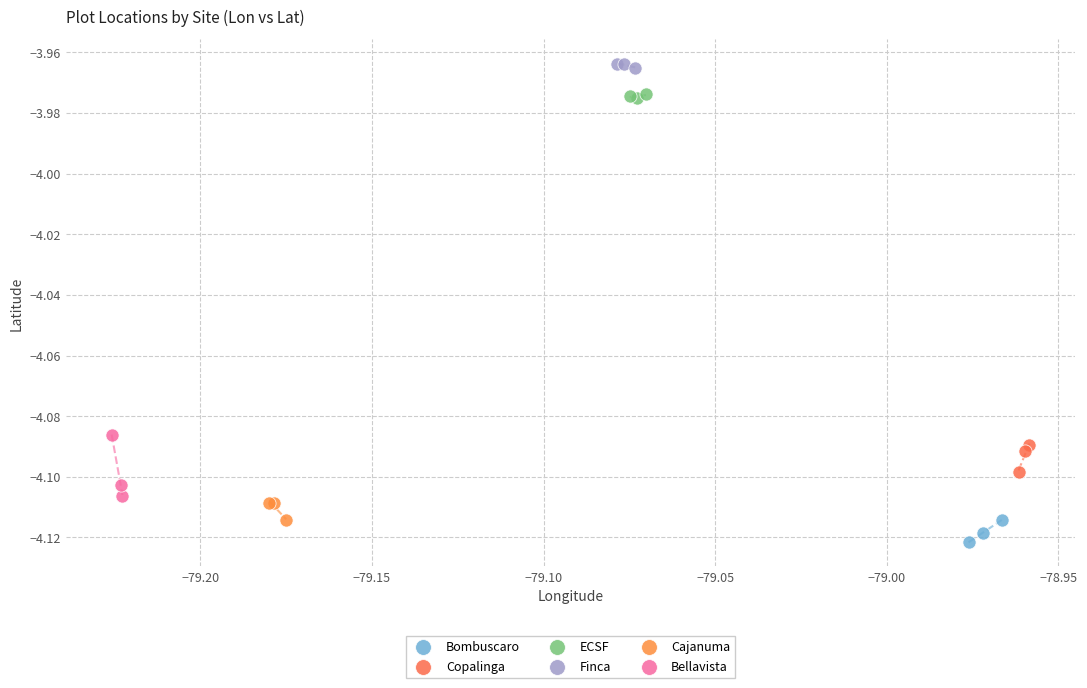

Which series contains the highest Y value?

Finca